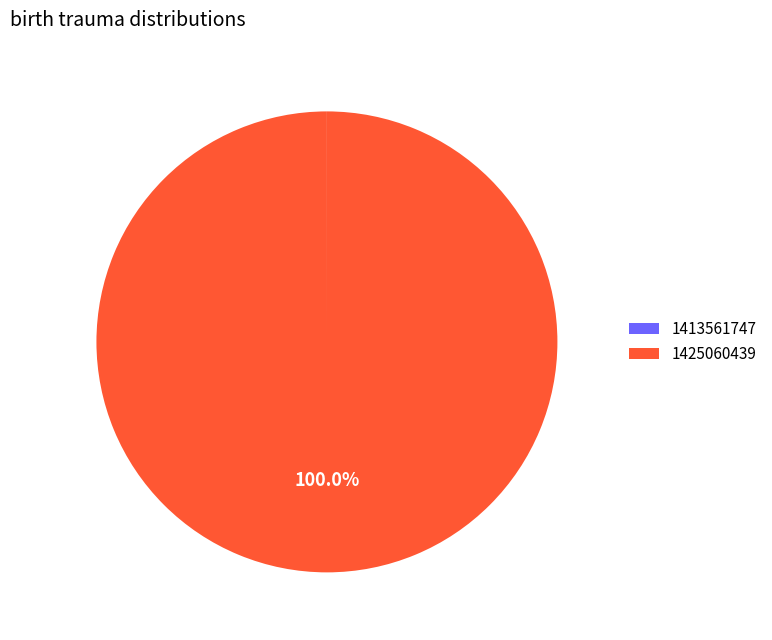

Which category has the biggest portion of the pie?

1425060439